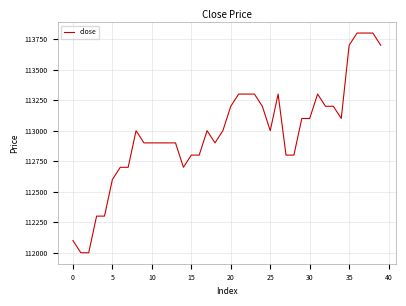

What is the difference between the maximum and minimum values?

1800